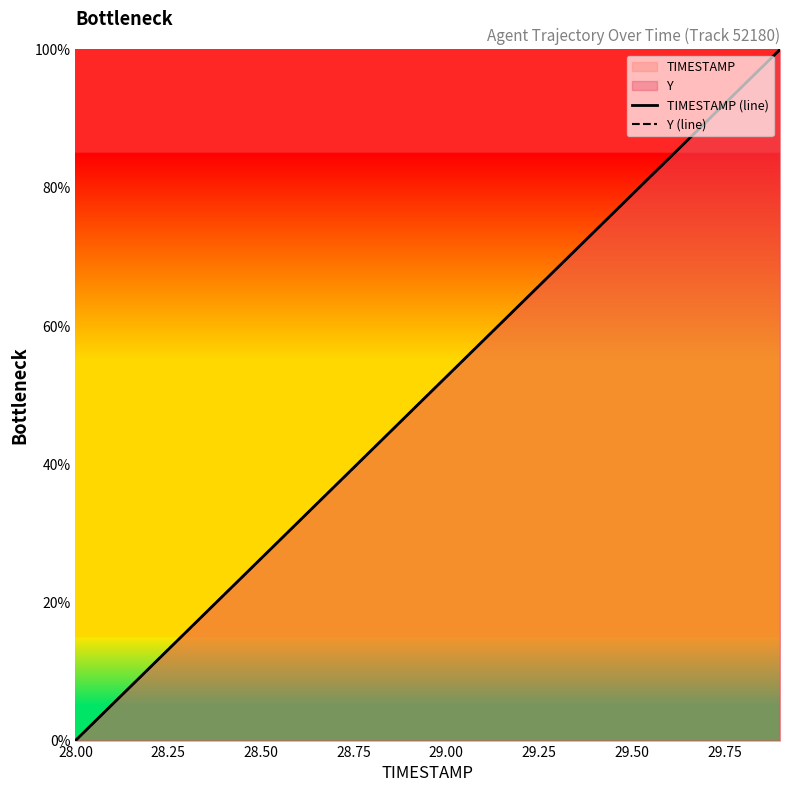

How many positive values does the TIMESTAMP (line) series have?

19